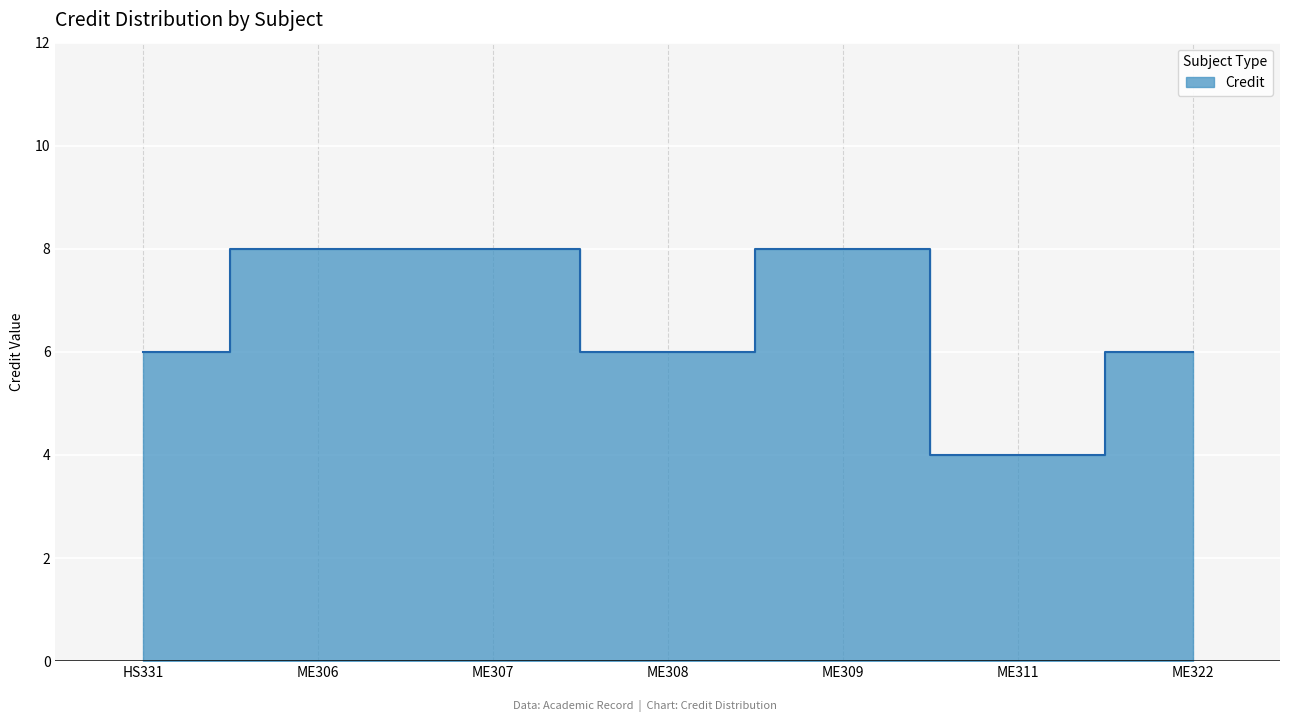

Is it true that the value at HS331 is 10?

False